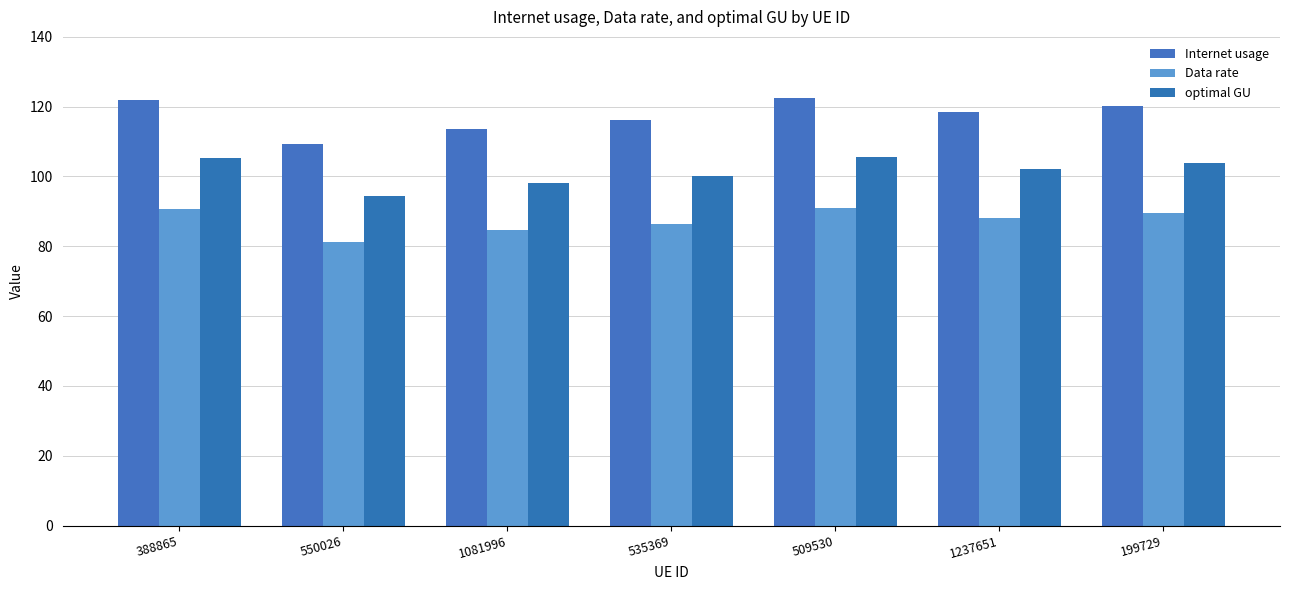

List the series in order of their peak value, lowest first.

Data rate, optimal GU, Internet usage